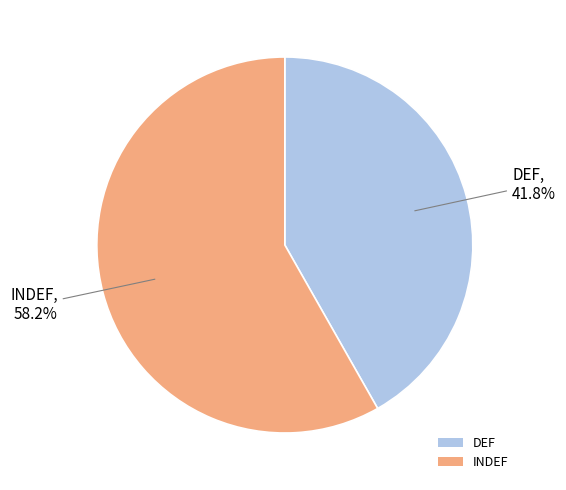

Approximately how many times larger is the value at INDEF compared to DEF?

1.4